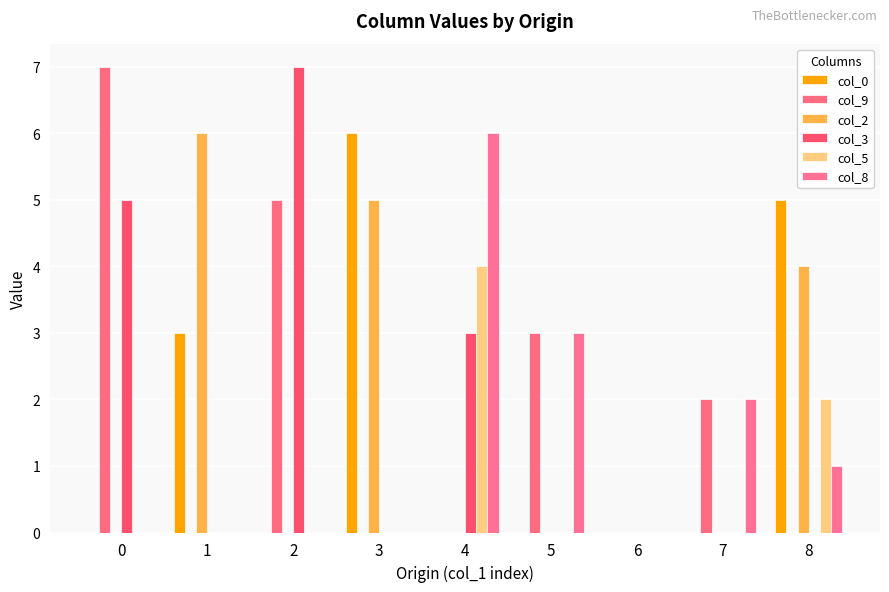

What is the difference between the highest and lowest values at 2?

7